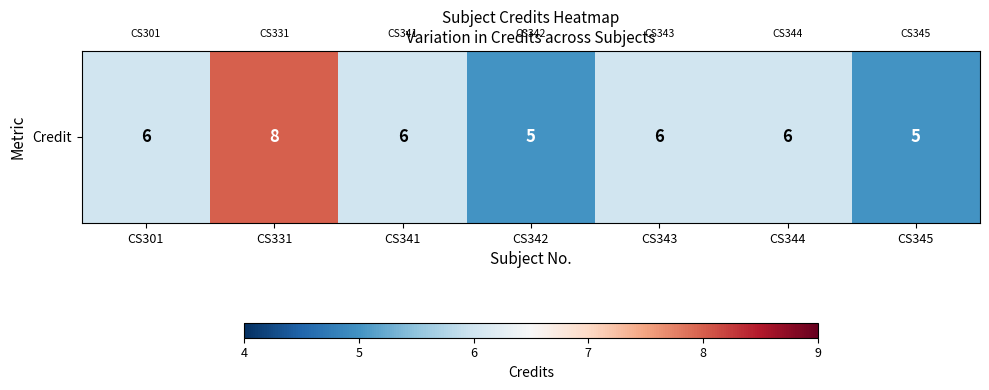

What is the minimum value shown in the chart?

5